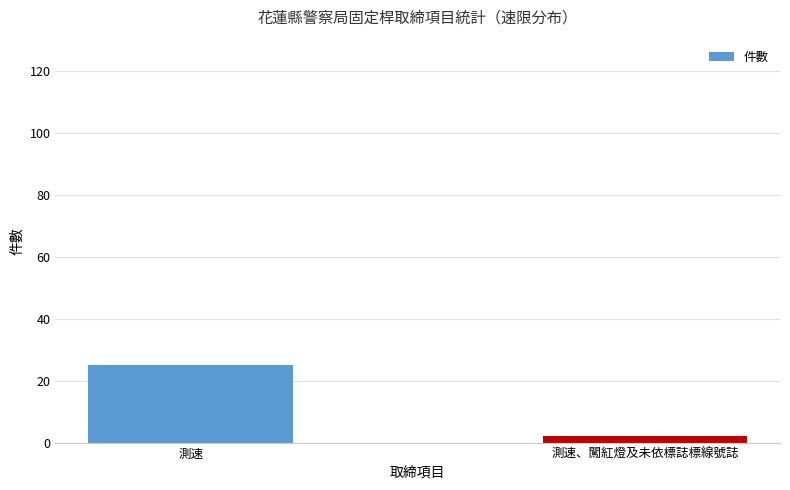

What position from the right is 測速?

2